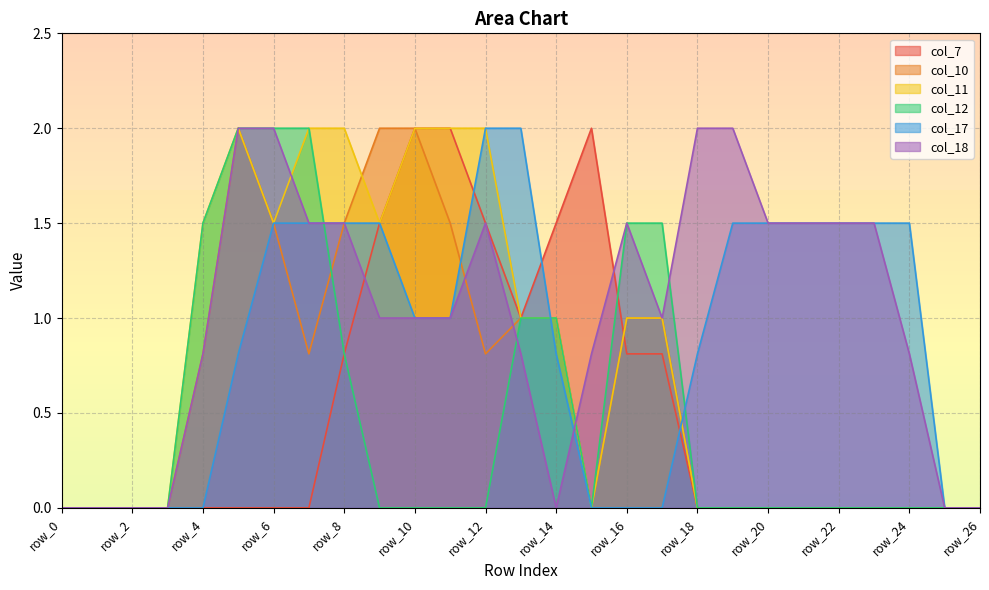

Reading left to right, transcribe all the data shown in this chart.

col_7: 0.0	0.0	0.0	0.0	0.0	0.0	0.0	0.0	0.8	1.5	2.0	2.0	1.5	1.0	1.5	2.0	0.8	0.8	0.0	0.0	0.0	0.0	0.0	0.0	0.0	0.0	0.0
col_10: 0.0	0.0	0.0	0.0	0.8	2.0	1.5	0.8	1.5	2.0	2.0	1.5	0.8	1.0	1.0	0.0	1.0	1.0	0.0	0.0	0.0	0.0	0.0	0.0	0.0	0.0	0.0
col_11: 0.0	0.0	0.0	0.0	1.5	2.0	1.5	2.0	2.0	1.5	2.0	2.0	2.0	1.0	1.0	0.0	1.0	1.0	0.0	0.0	0.0	0.0	0.0	0.0	0.0	0.0	0.0
col_12: 0.0	0.0	0.0	0.0	1.5	2.0	2.0	2.0	0.8	0.0	0.0	0.0	0.0	1.0	1.0	0.0	1.5	1.5	0.0	0.0	0.0	0.0	0.0	0.0	0.0	0.0	0.0
col_17: 0.0	0.0	0.0	0.0	0.0	0.8	1.5	1.5	1.5	1.5	1.0	1.0	2.0	2.0	0.8	0.0	0.0	0.0	0.8	1.5	1.5	1.5	1.5	1.5	1.5	0.0	0.0
col_18: 0.0	0.0	0.0	0.0	0.8	2.0	2.0	1.5	1.5	1.0	1.0	1.0	1.5	0.8	0.0	0.8	1.5	1.0	2.0	2.0	1.5	1.5	1.5	1.5	0.8	0.0	0.0